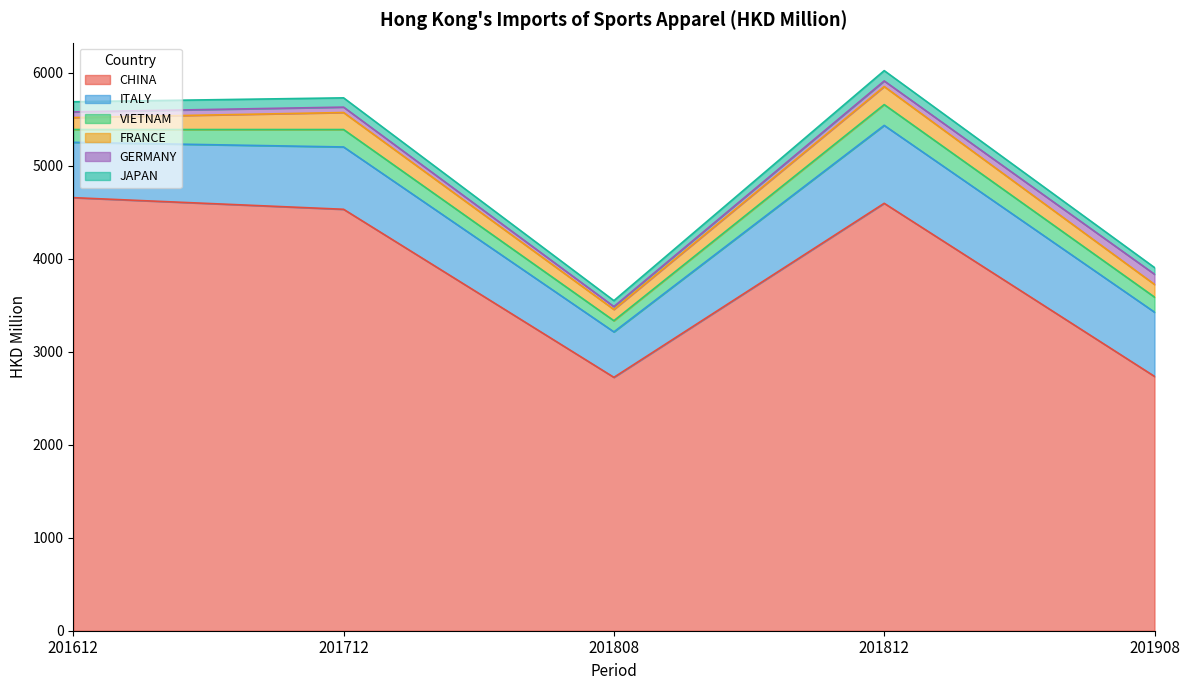

Is the value of ITALY at 201612 greater than the value of JAPAN at 201612?

Yes